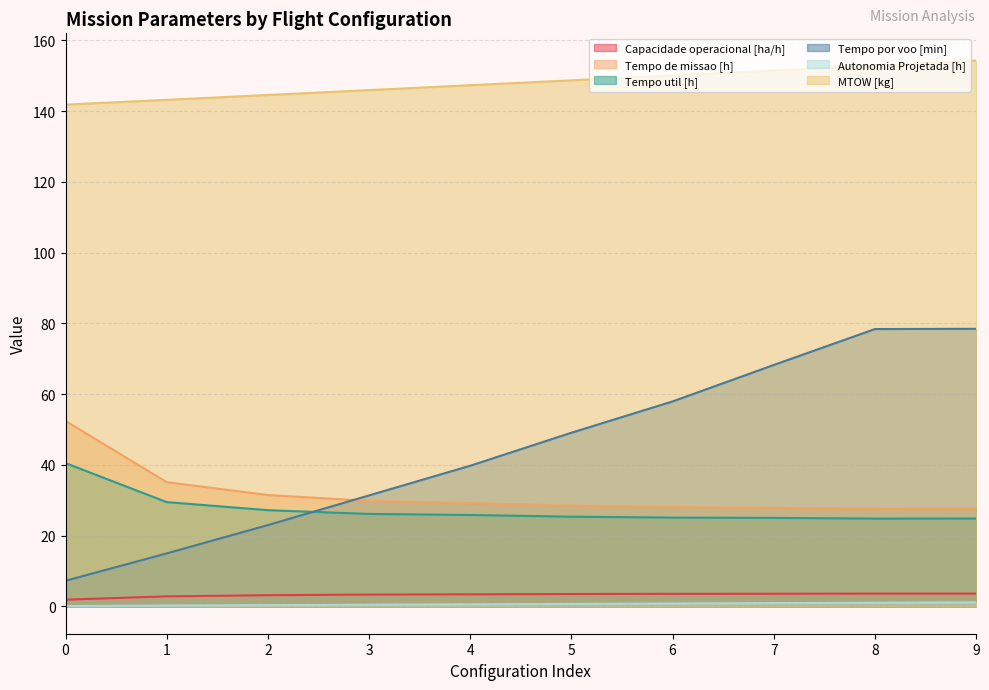

True or false: Tempo util [h] and MTOW [kg] cross at least once.

False